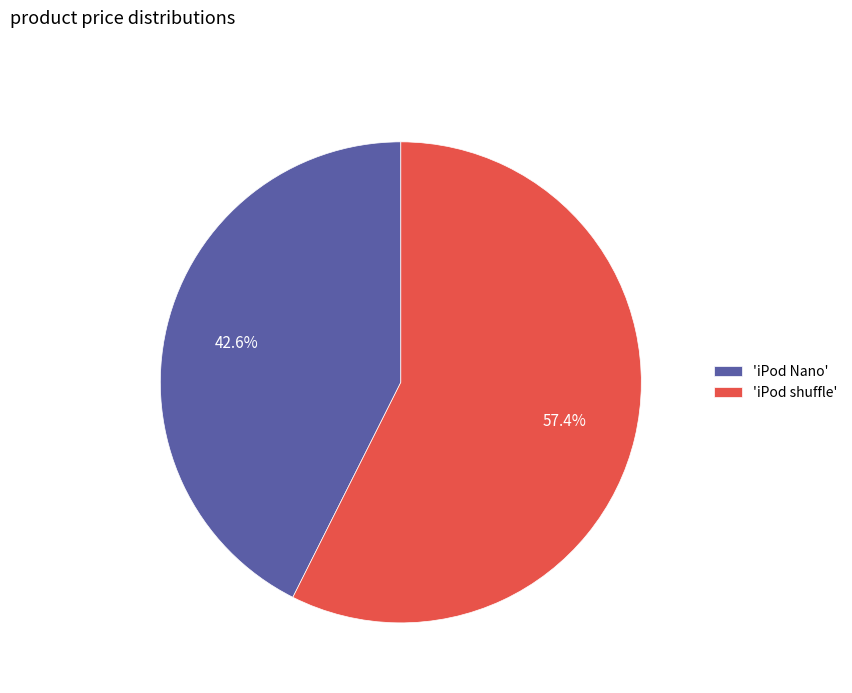

Approximately how many times larger is the value at 'iPod Nano' compared to 'iPod shuffle'?

0.7